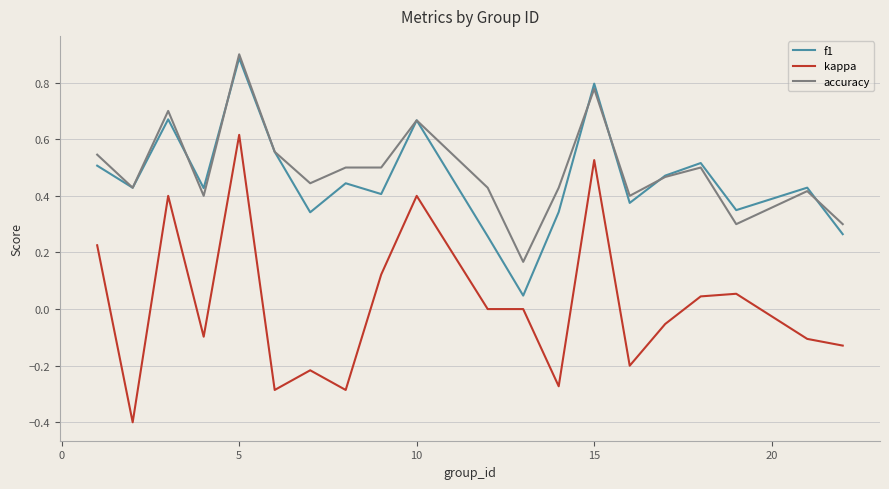

True or false: kappa and accuracy cross at least once.

False